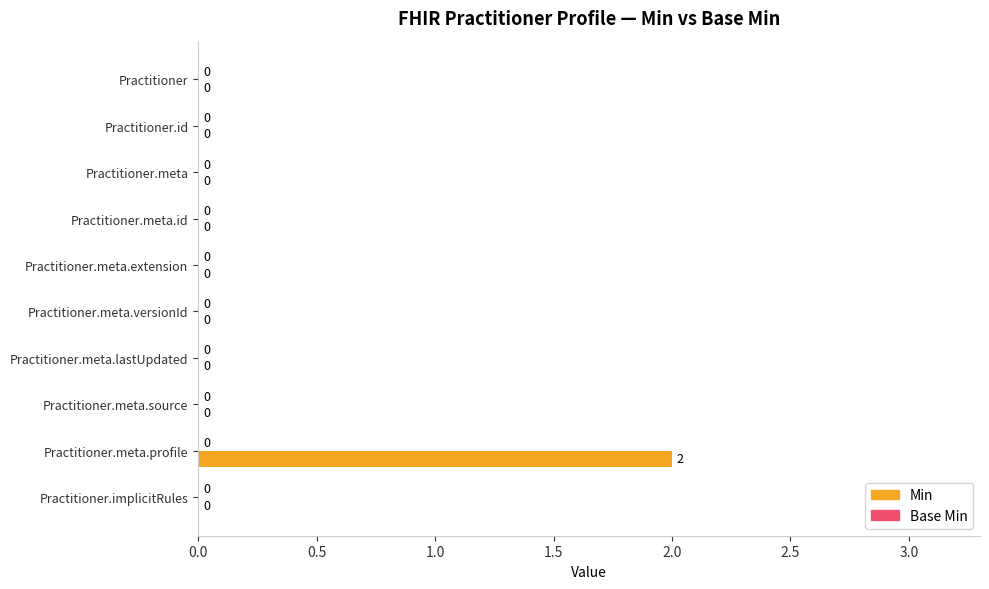

Are the bars grouped side by side (vs. stacked)?

No